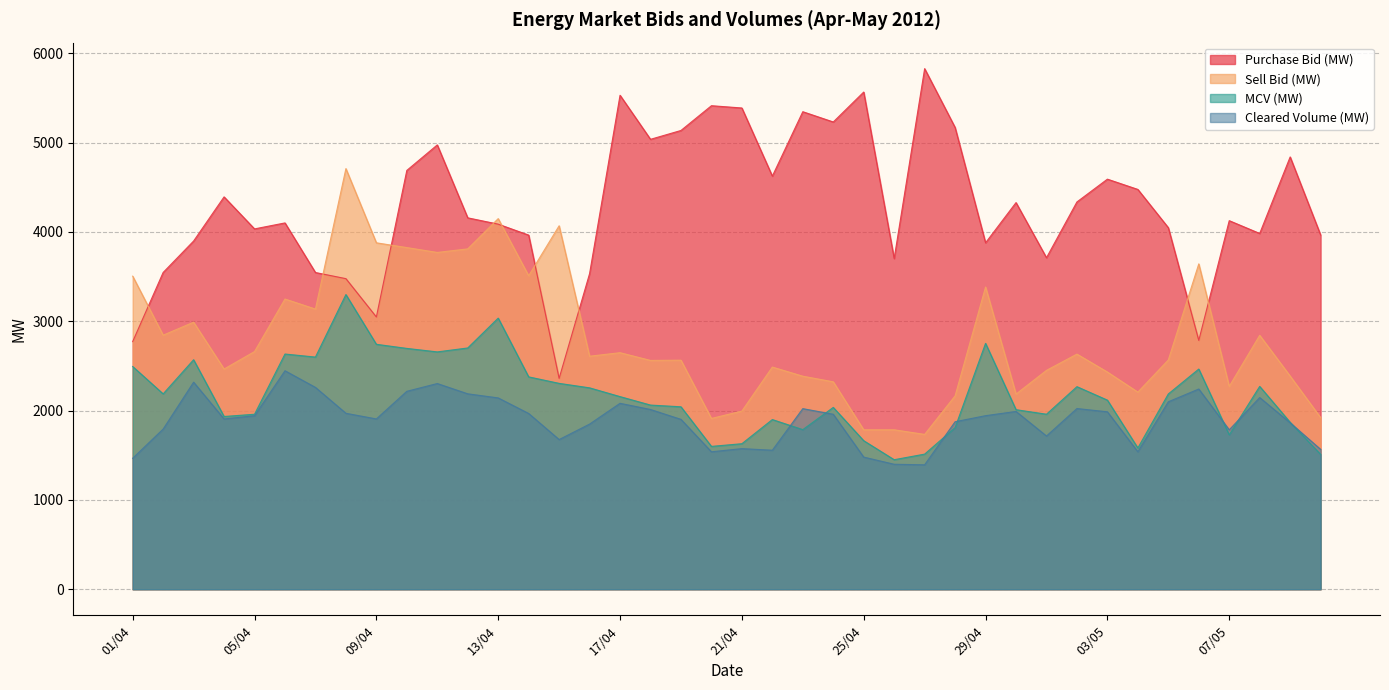

What is the approximate value of Sell Bid (MW) at 15/04?

4068.6